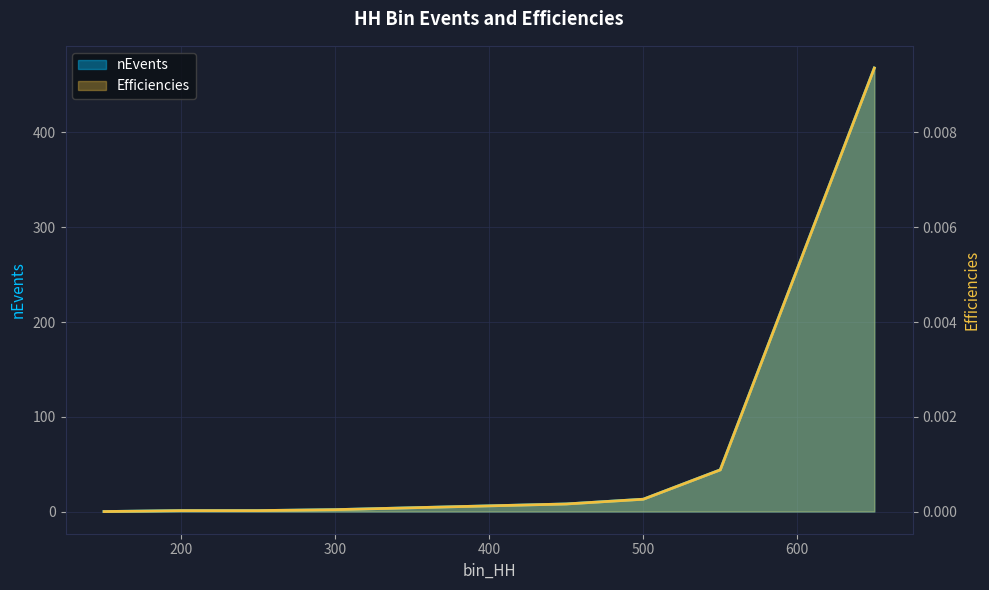

How many values in nEvents are above zero?

9